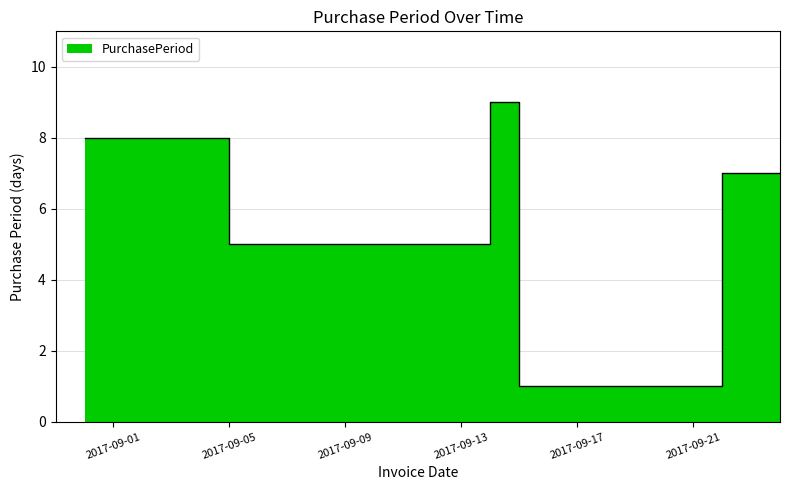

Does the chart display data point markers on the line(s)?

No